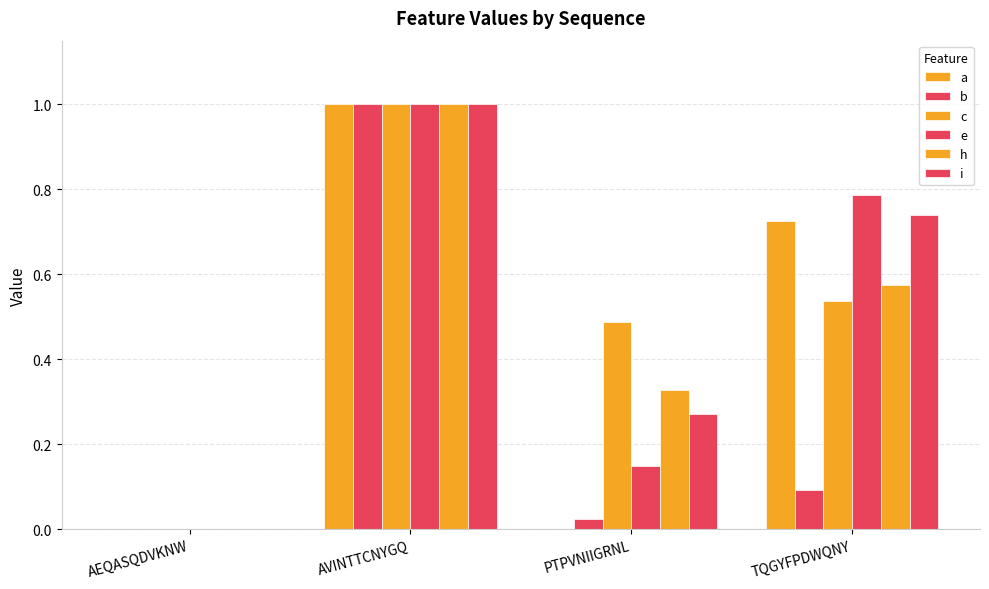

Between AVINTTCNYGQ and PTPVNIIGRNL, which series saw the biggest shift?

a